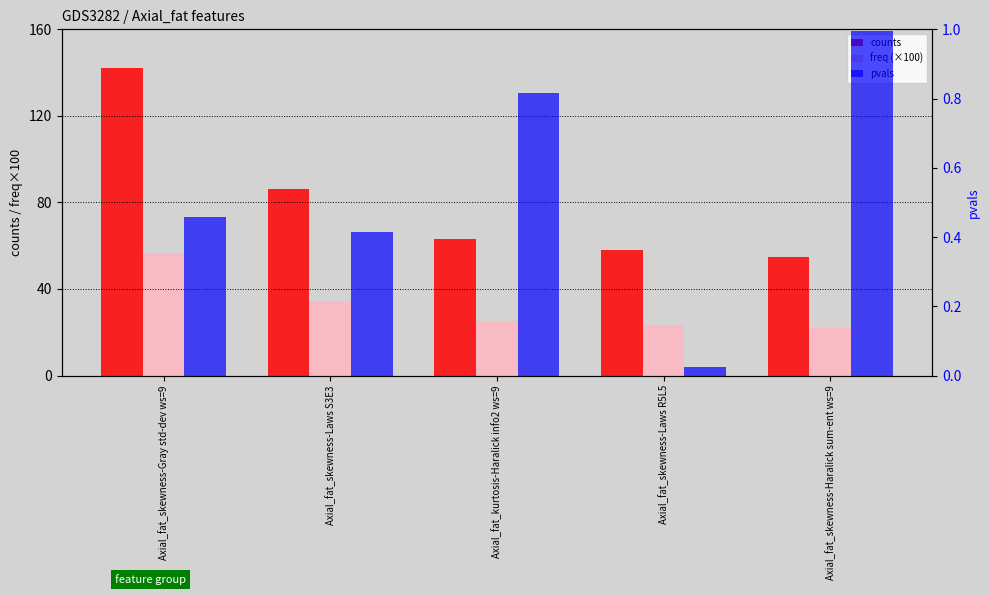

How many bars are there in each group?

3